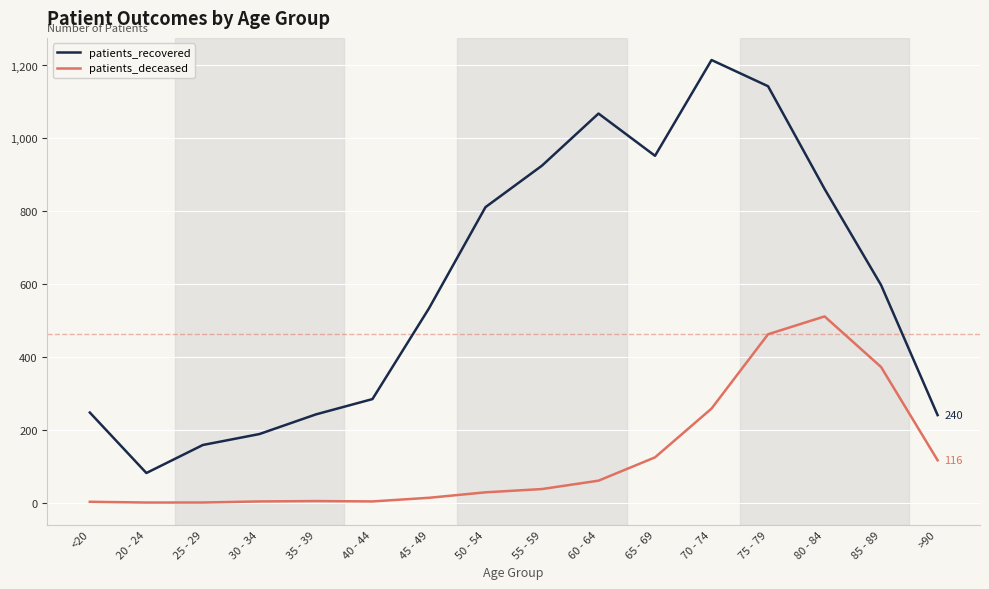

Which series has the widest spread of values?

patients_recovered